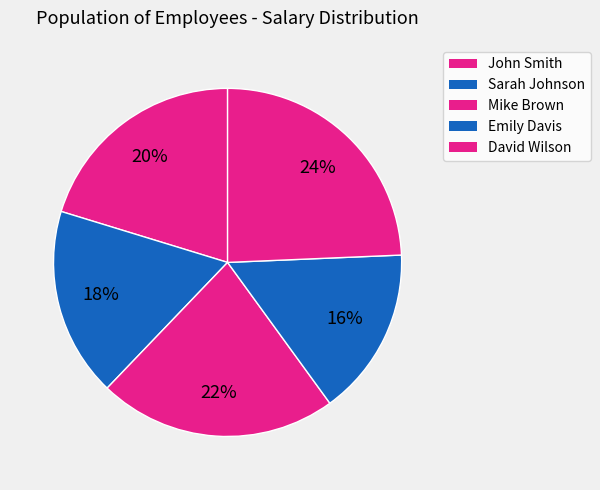

To the nearest percent, what is the combined percentage of Mike Brown and Emily Davis?

38%